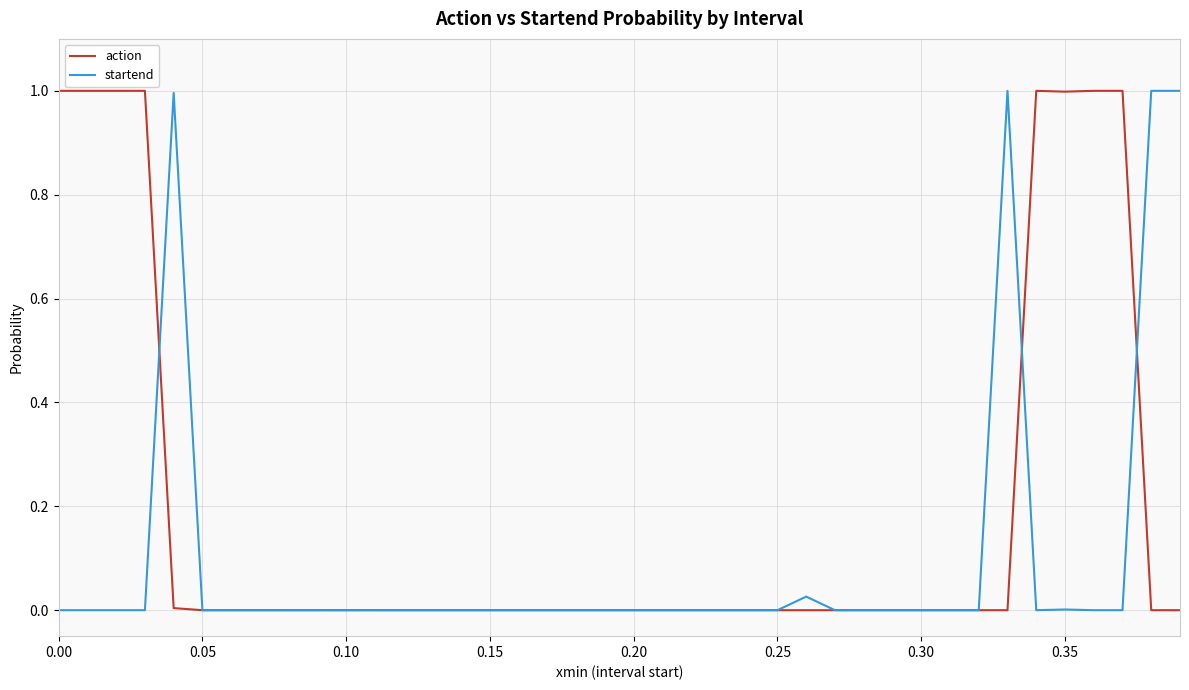

After their last crossing, which series has the higher values: action or startend?

startend